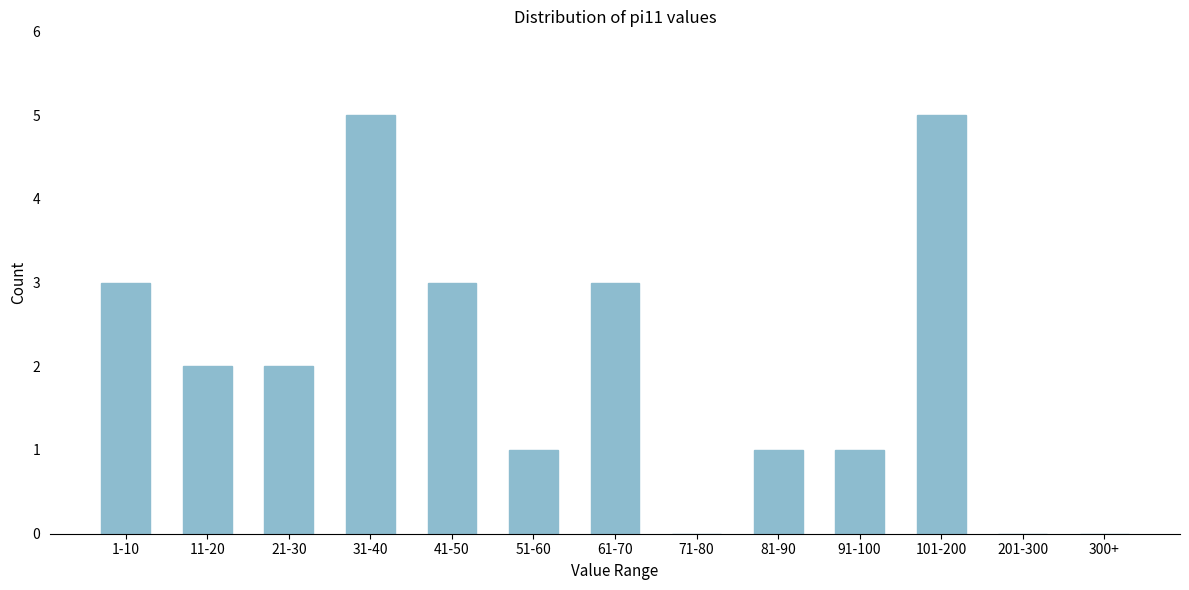

Reading left to right, what are all the values shown in this chart?

1-10=3	11-20=2	21-30=2	31-40=5	41-50=3	51-60=1	61-70=3	71-80=0	81-90=1	91-100=1	101-200=5	201-300=0	300+=0